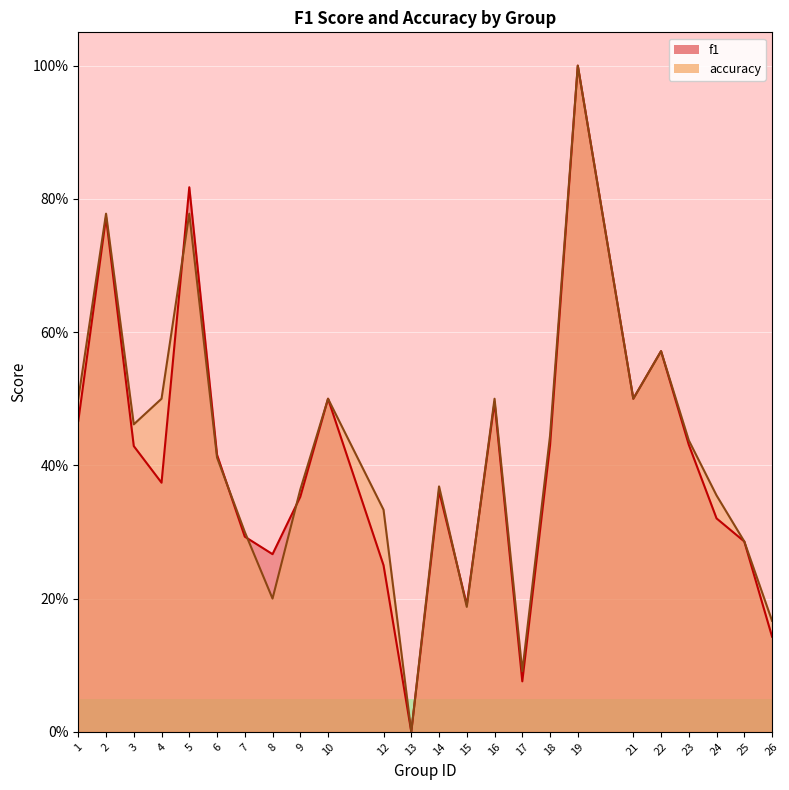

Rank the series at 6 from highest to lowest value.

f1, accuracy